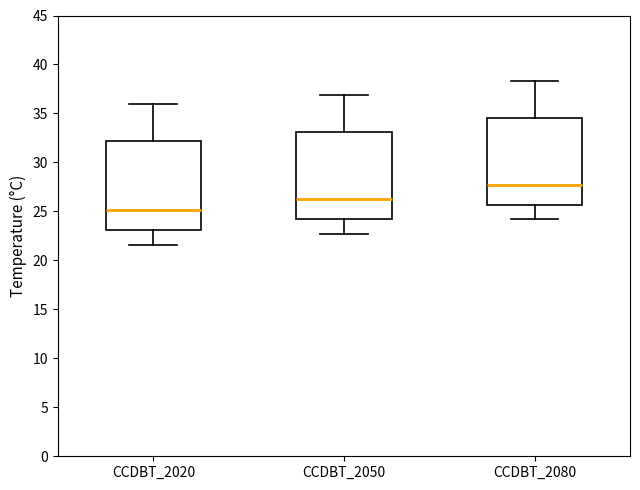

Where is the lower edge of the box for CCDBT_2020 on the y-axis? The values are not printed on the chart, so give them approximately, as read against the axis.

23.0